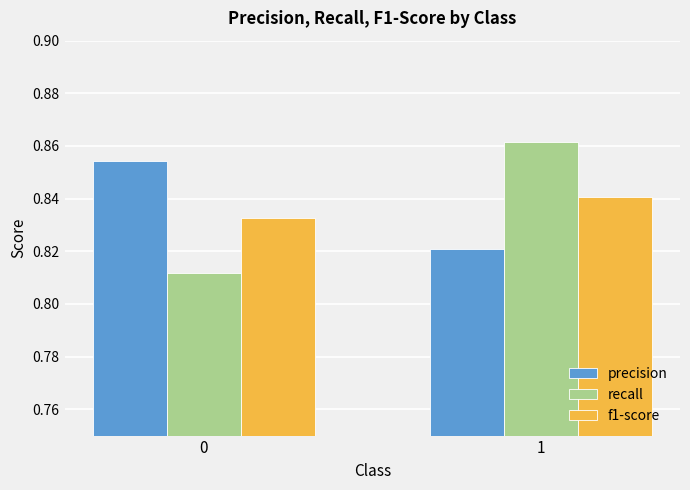

Count the recall values in the range 0 to 1.

2